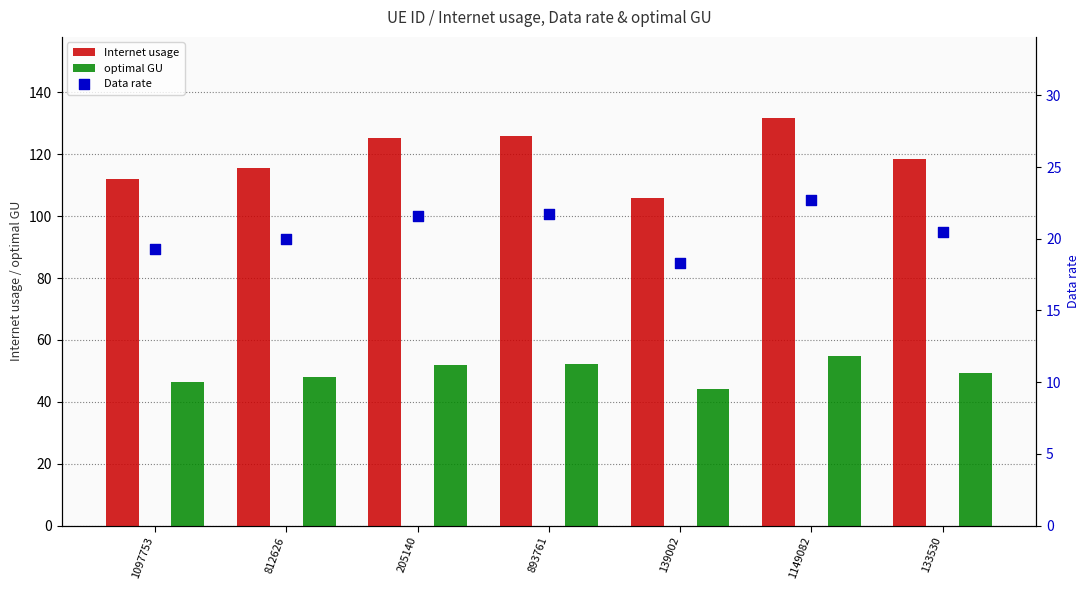

What is the total value across all series at 1097753?

177.7